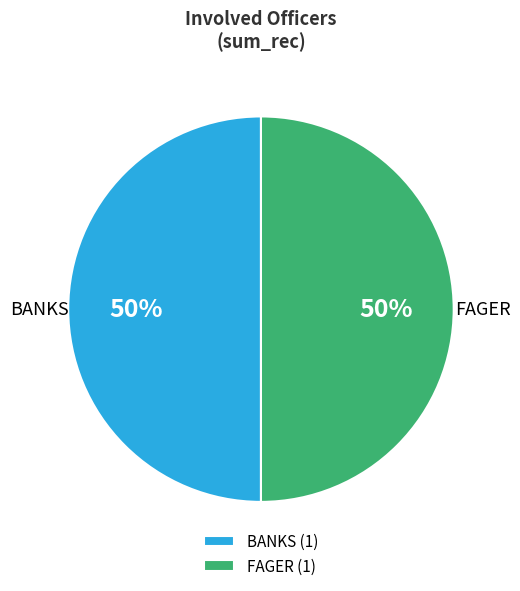

Is the sum of FAGER and BANKS greater than half?

Yes